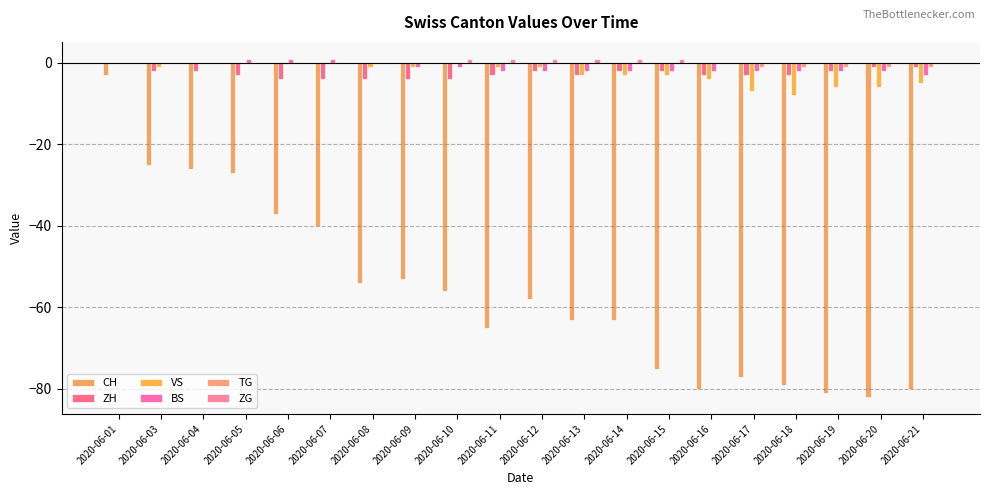

True or false: VS has a value of -8 at 2020-06-18.

True